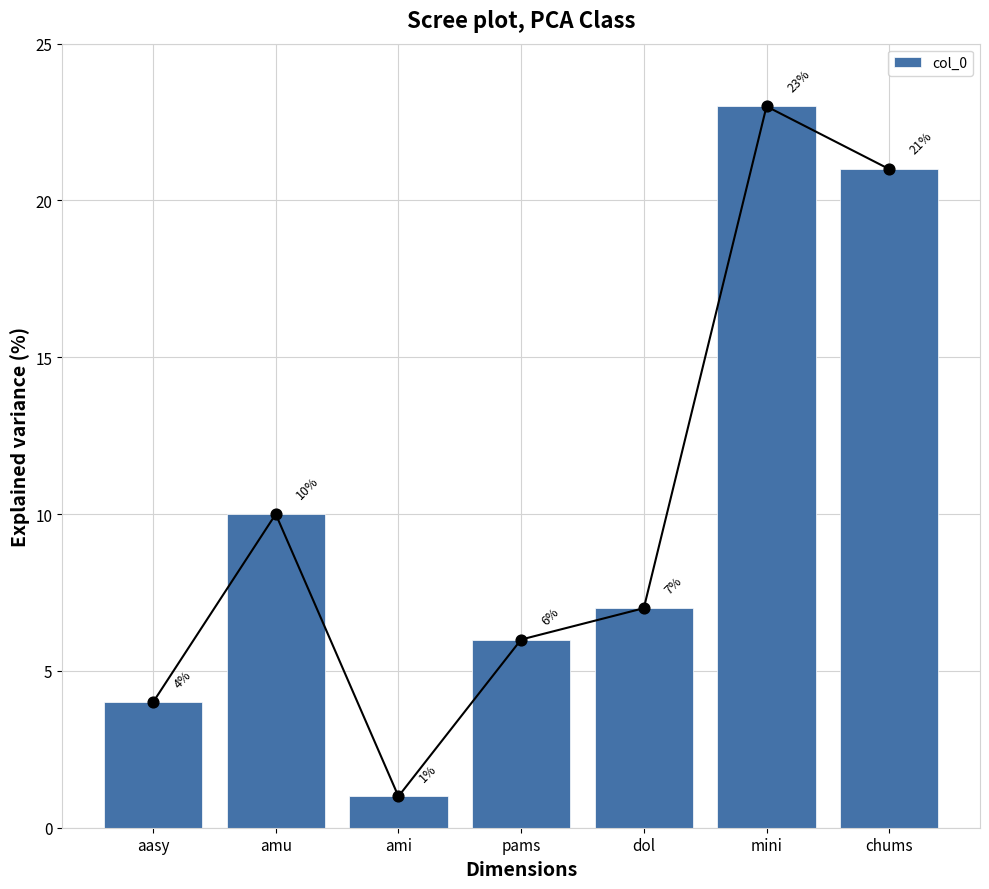

Approximately how many times larger is the value at dol compared to pams?

1.2